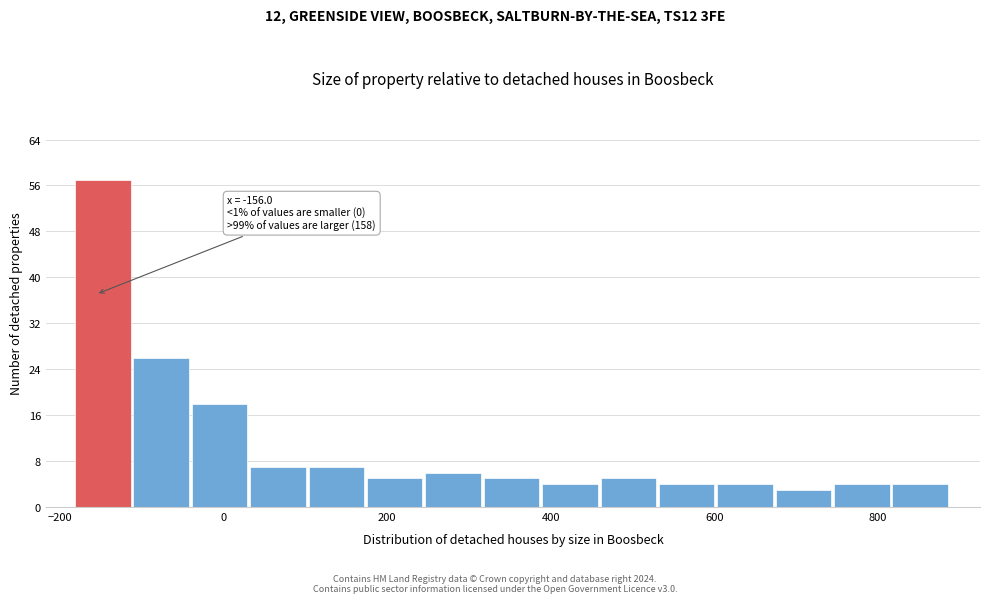

Read against the x-axis, roughly where is the centre of the tallest bar?

-140